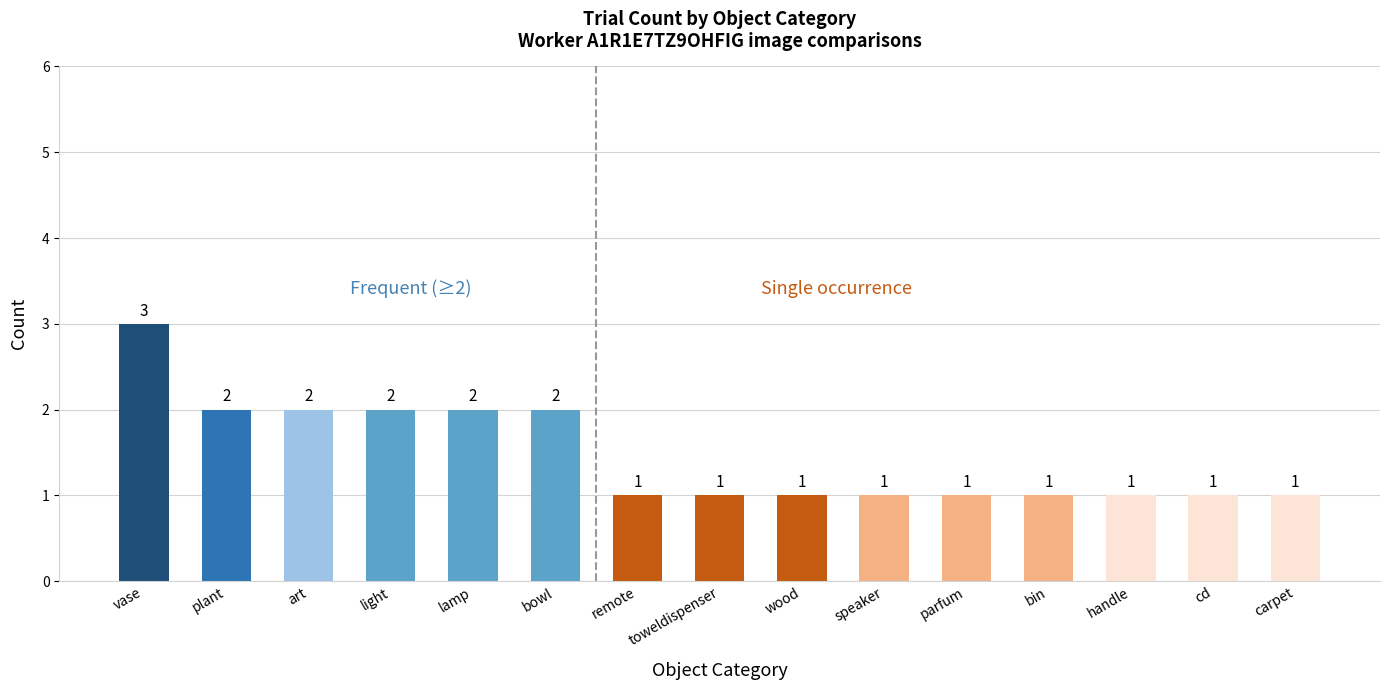

Count the number of data series in this chart.

1